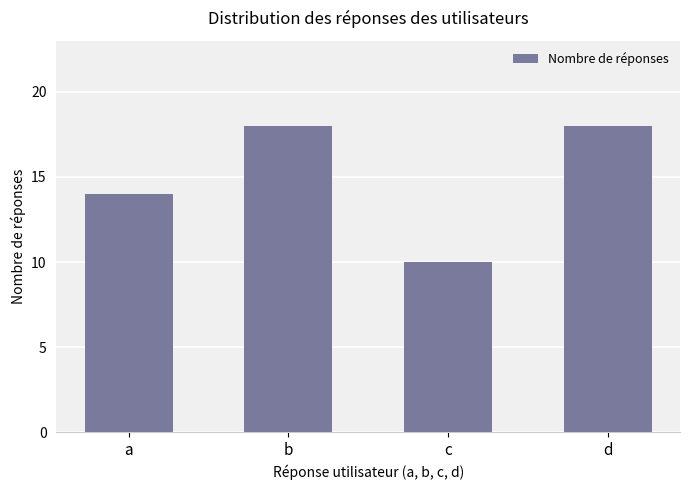

What is the greatest value displayed?

18